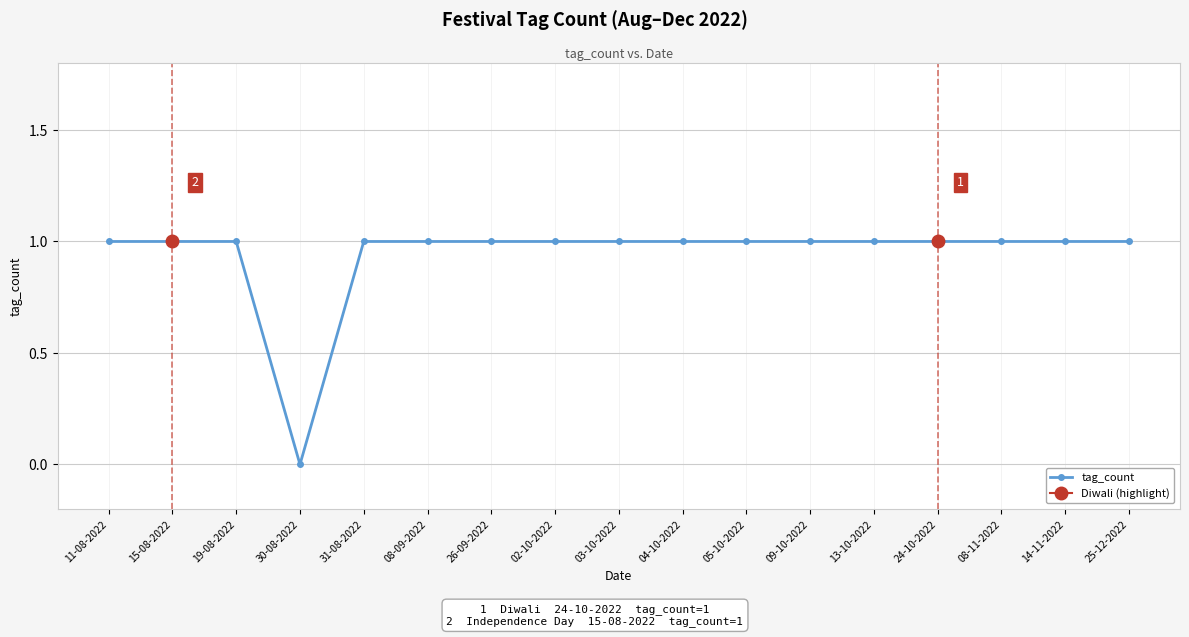

Read the value at 25-12-2022.

1